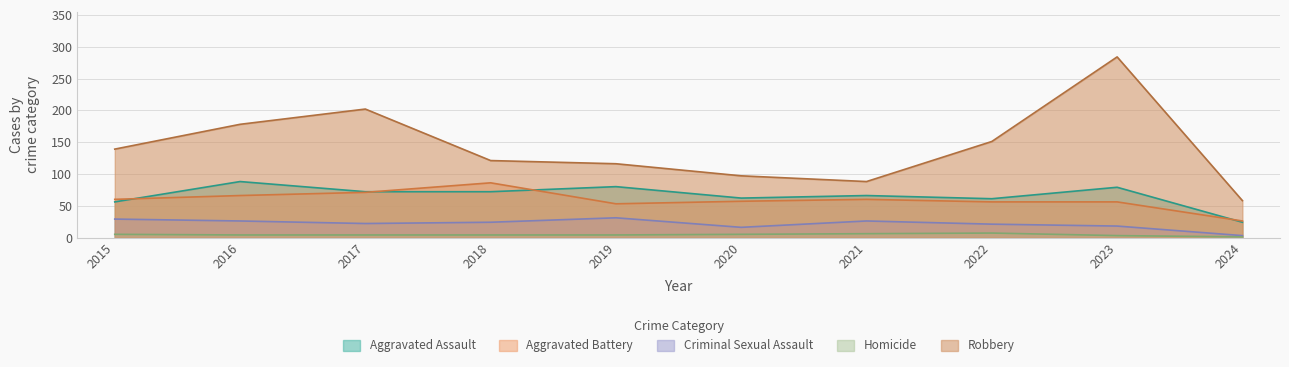

Which series has the largest total across all categories?

Robbery